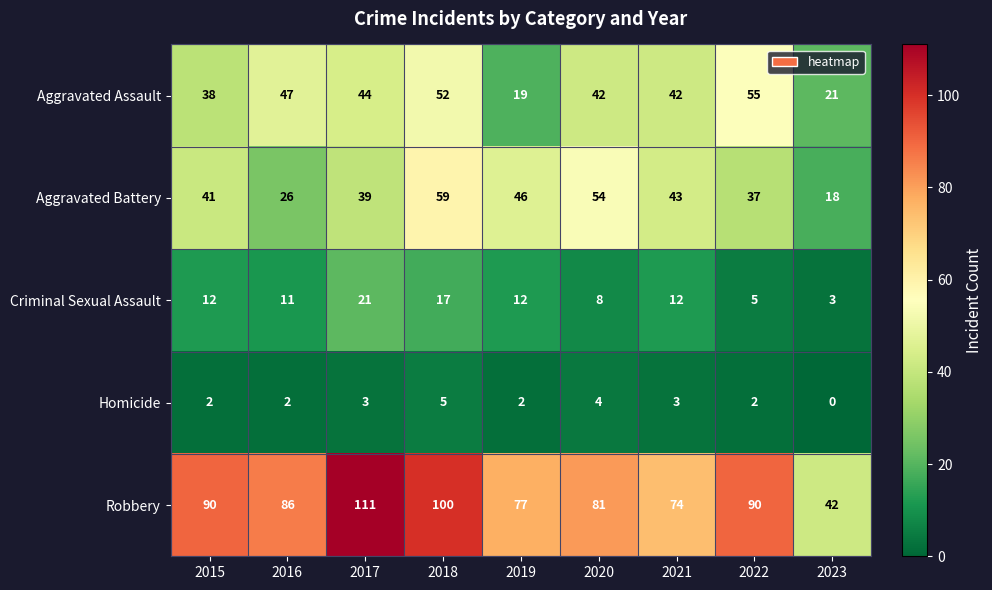

Which label corresponds to the largest value in the chart?

2017